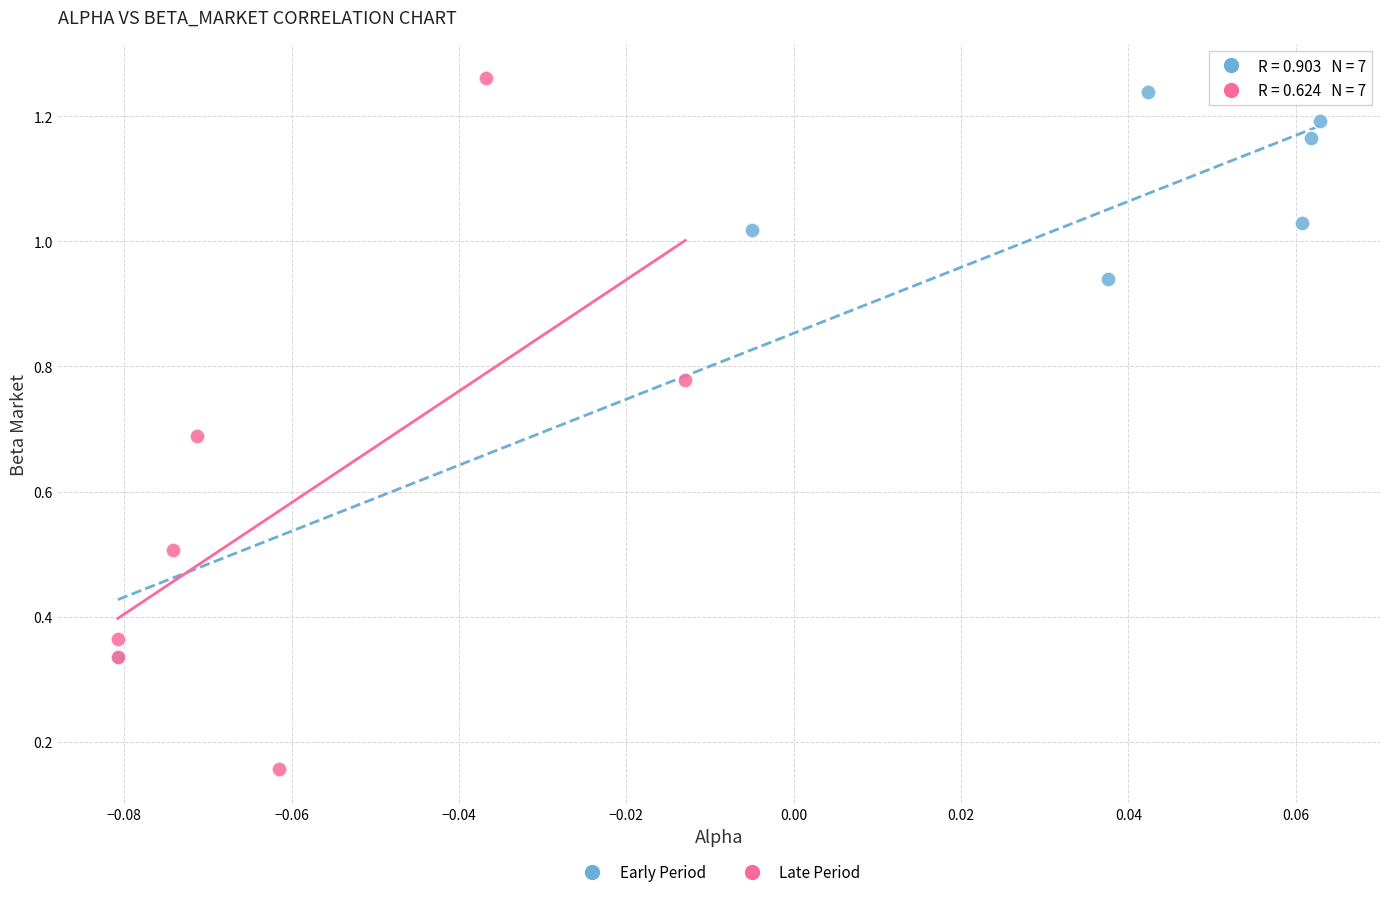

Which series contains the highest Y value?

Late Period